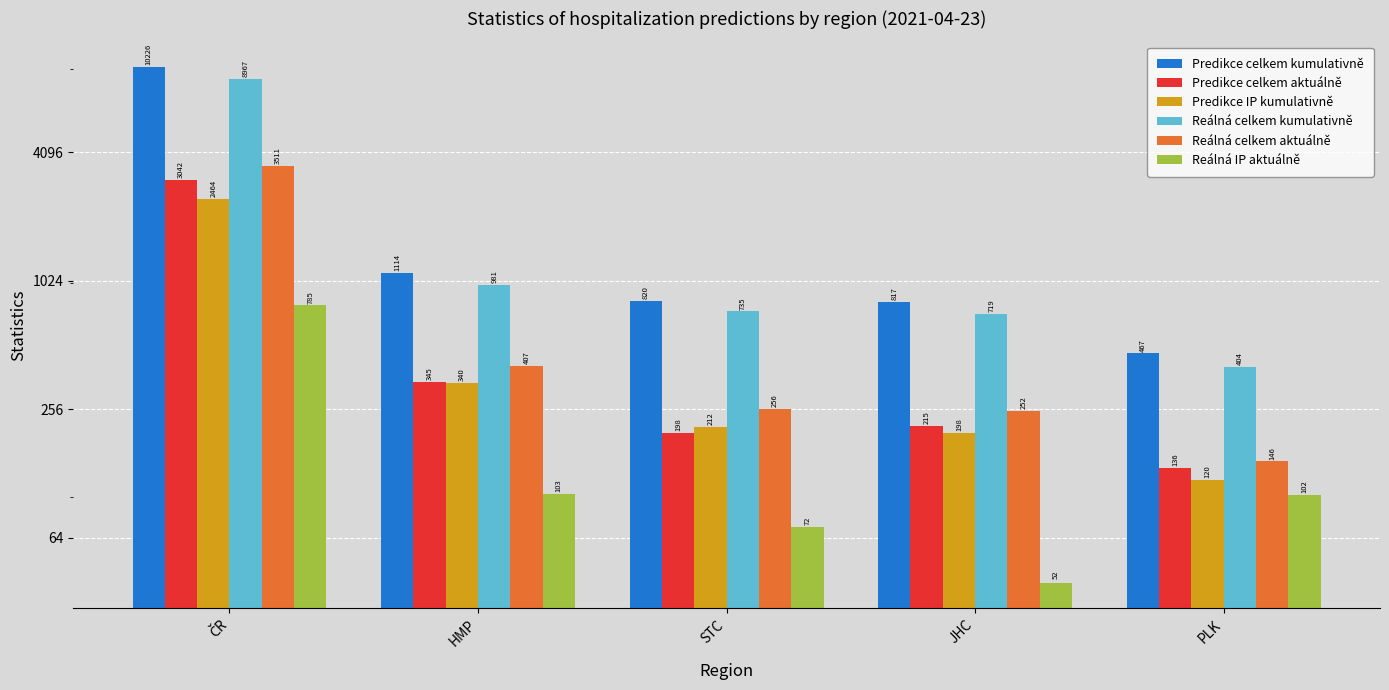

At ČR, list the series in order from smallest to largest.

Reálná IP aktuálně, Predikce IP kumulativně, Predikce celkem aktuálně, Reálná celkem aktuálně, Reálná celkem kumulativně, Predikce celkem kumulativně